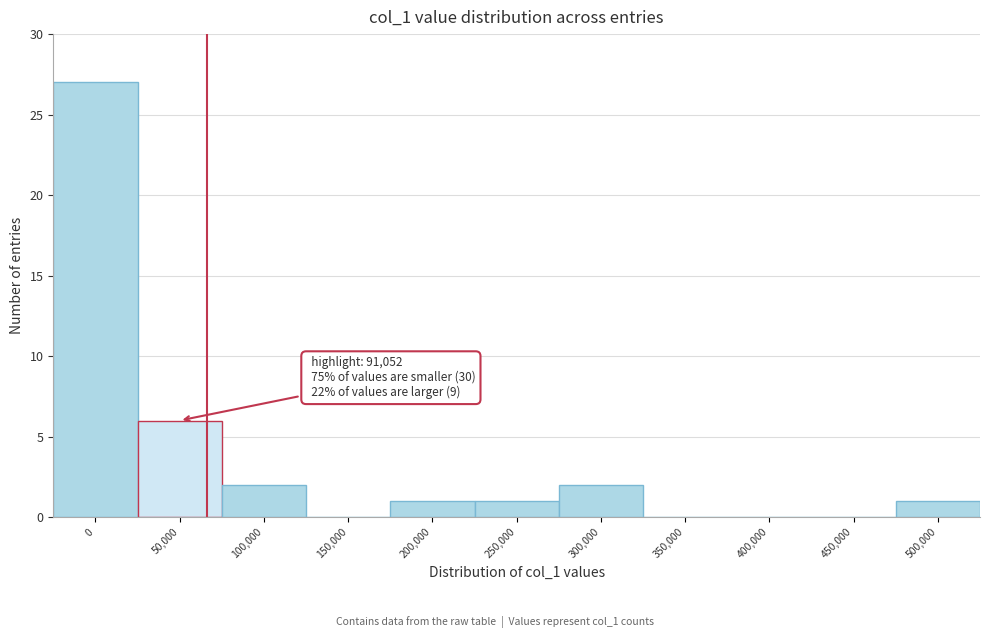

Reading right to left, list all the values displayed in this chart.

500,000=1	450,000=0	400,000=0	350,000=0	300,000=2	250,000=1	200,000=1	150,000=0	100,000=2	50,000=6	0=27